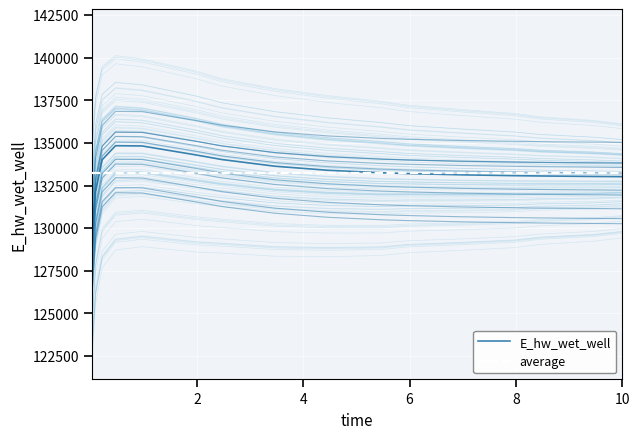

Where is the first local maximum?

0.46875